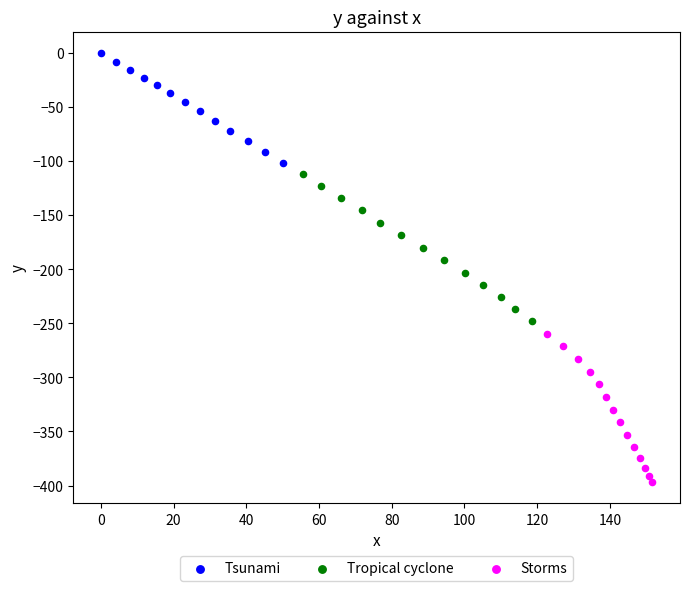

Which series contains the lowest Y value?

Storms